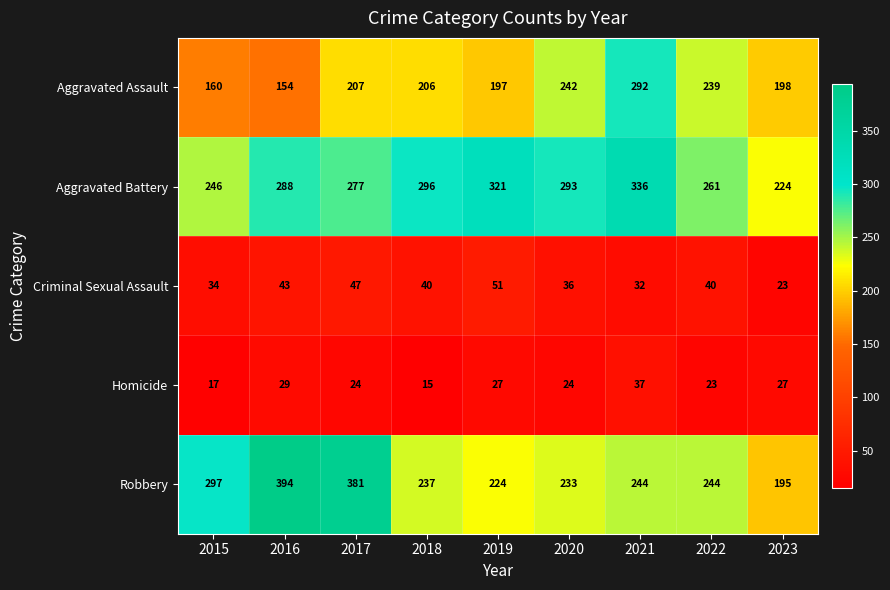

What is the difference between the maximum and minimum values in the Homicide series?

22